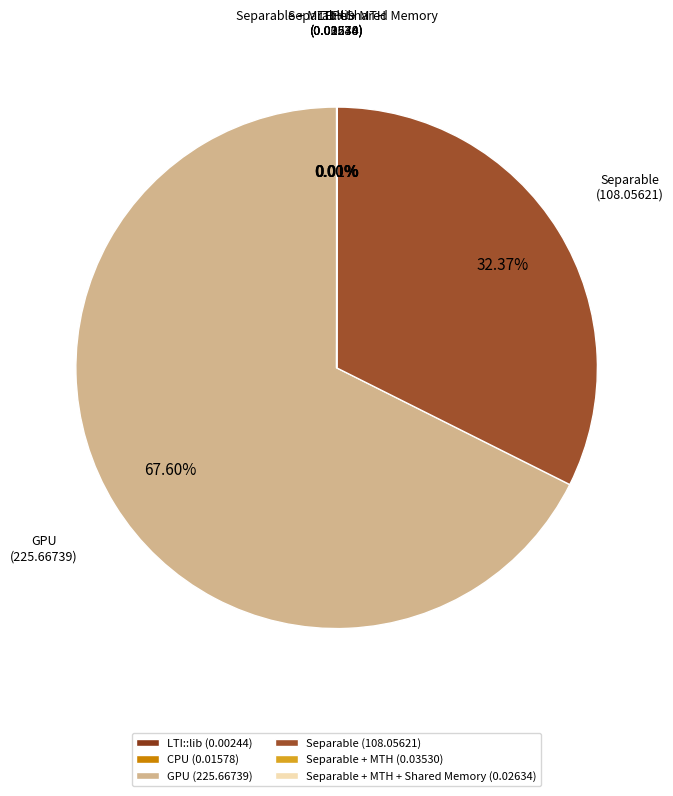

Does GPU (225.66739) represent more than half of the total?

Yes